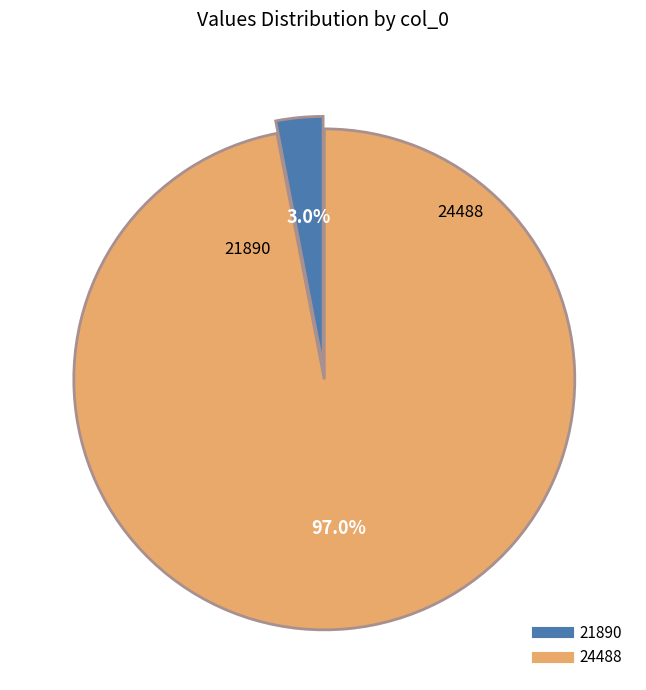

To the nearest percent, what is the difference between the 24488 and 21890 slice percentages?

94%